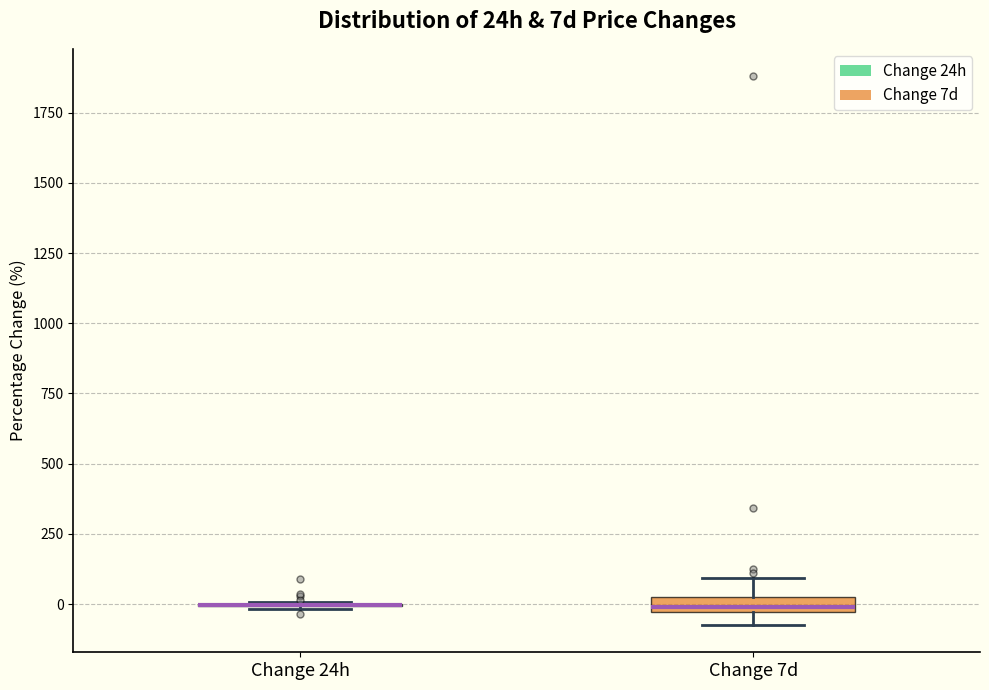

Where is the upper edge of the box for Change 7d on the y-axis? The values are not printed on the chart, so give them approximately, as read against the axis.

0